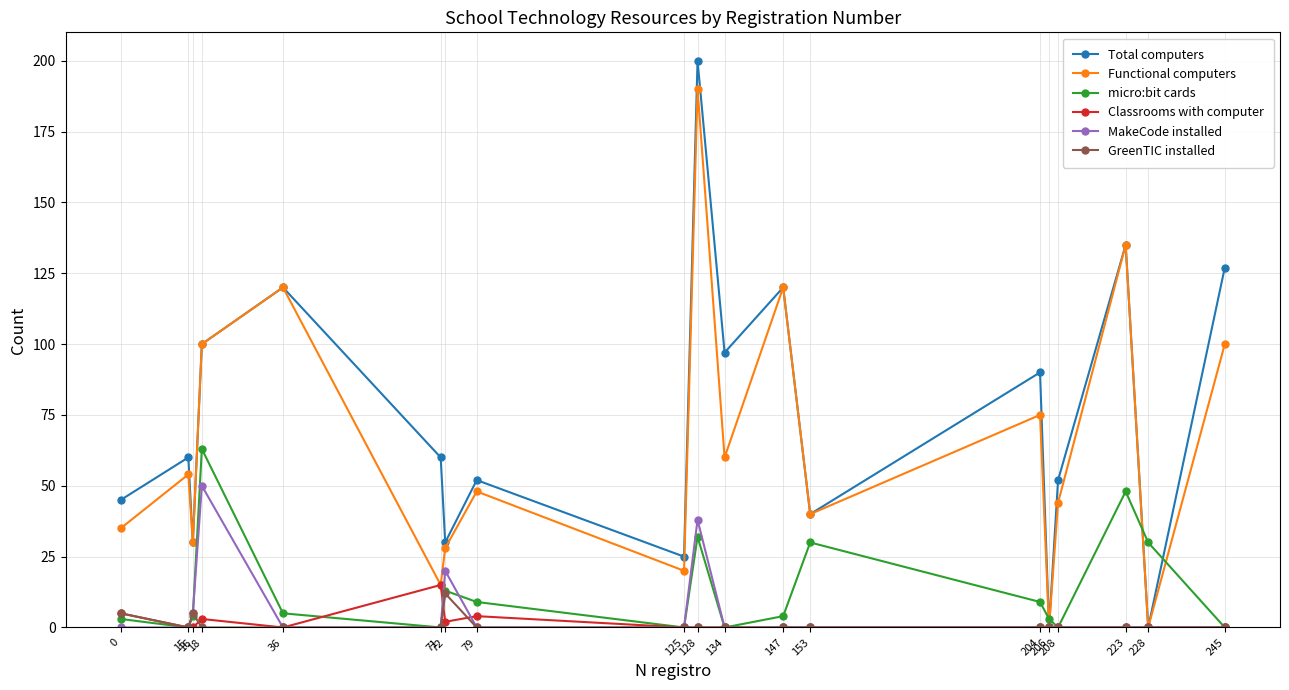

Which label corresponds to the largest value in the chart?

128